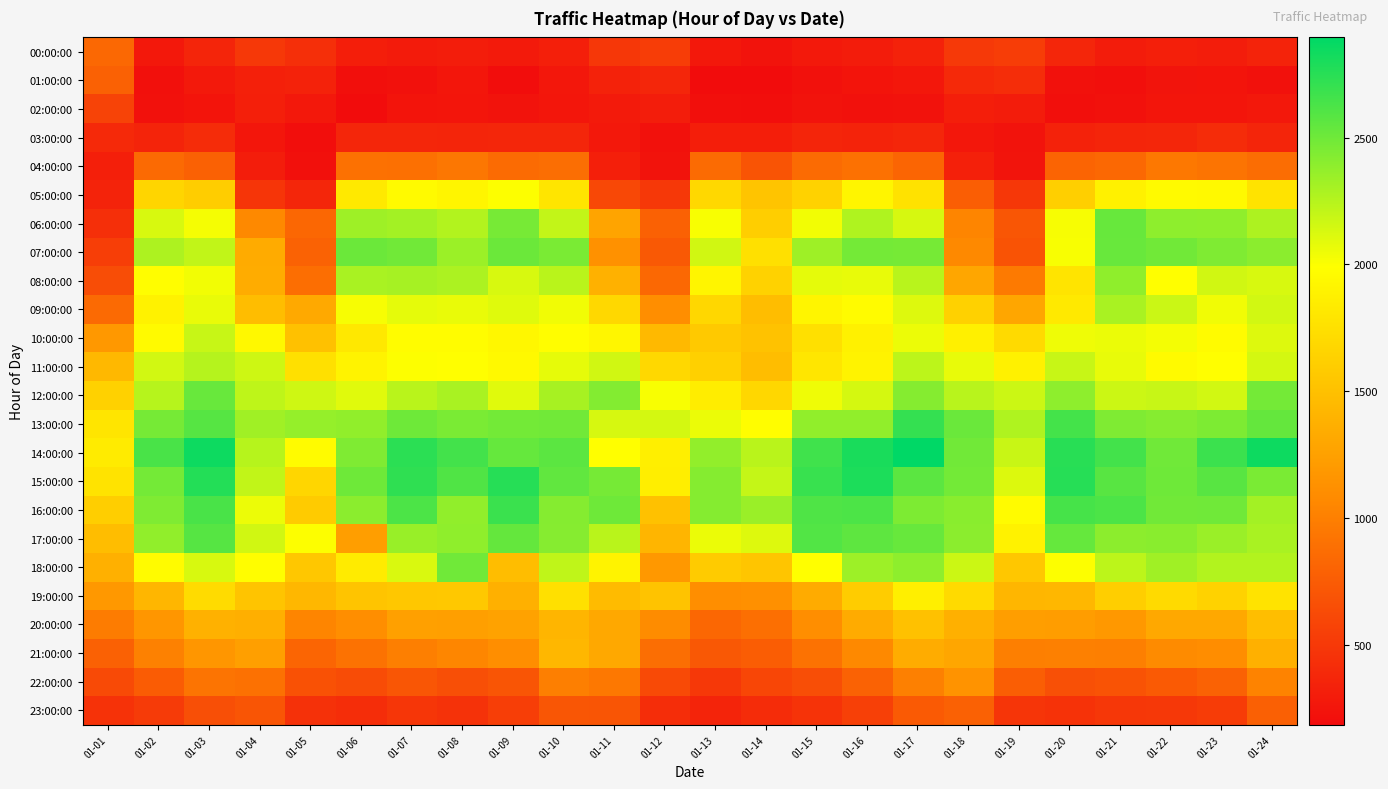

At how many categories does at least one series exceed 1615?

24